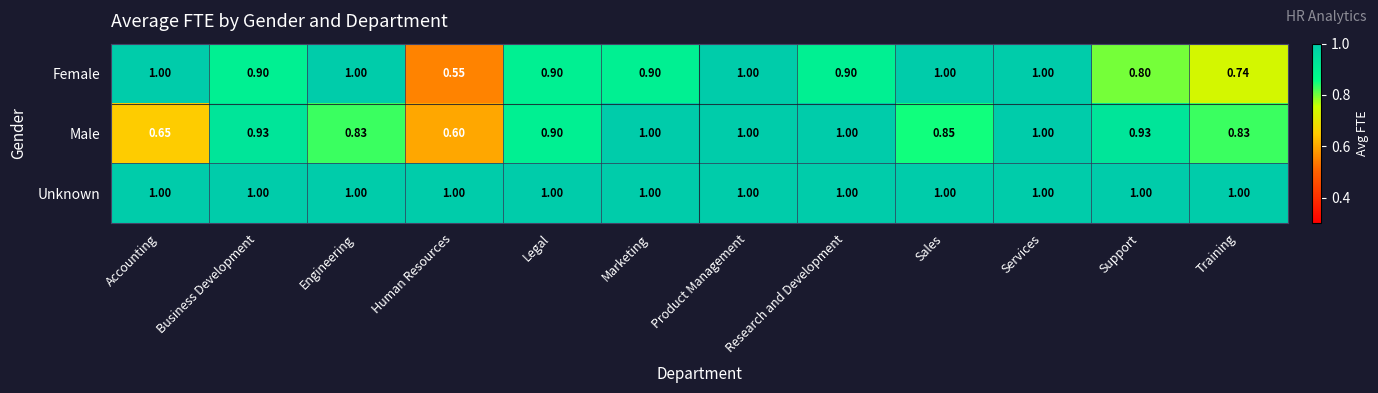

Between Legal and Research and Development, which series saw the biggest shift?

Male